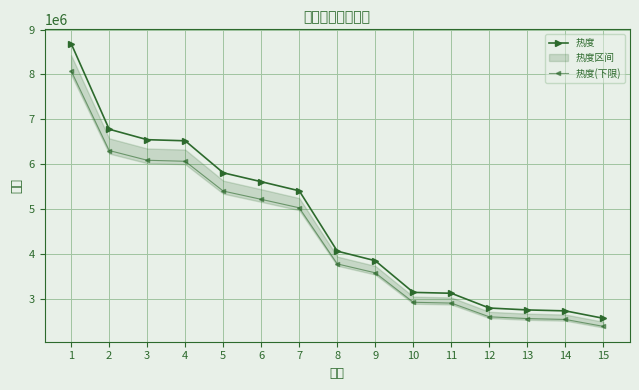

The 热度 series shows 4643345.6 at 12. True or false?

False